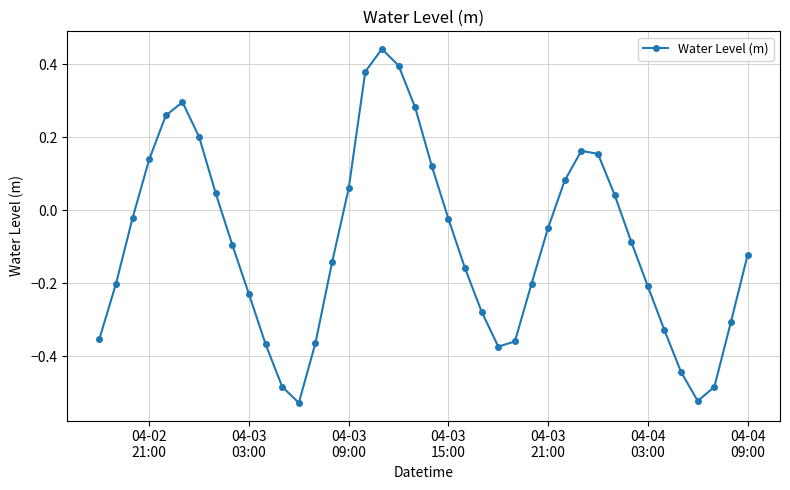

Count the number of data series in this chart.

1